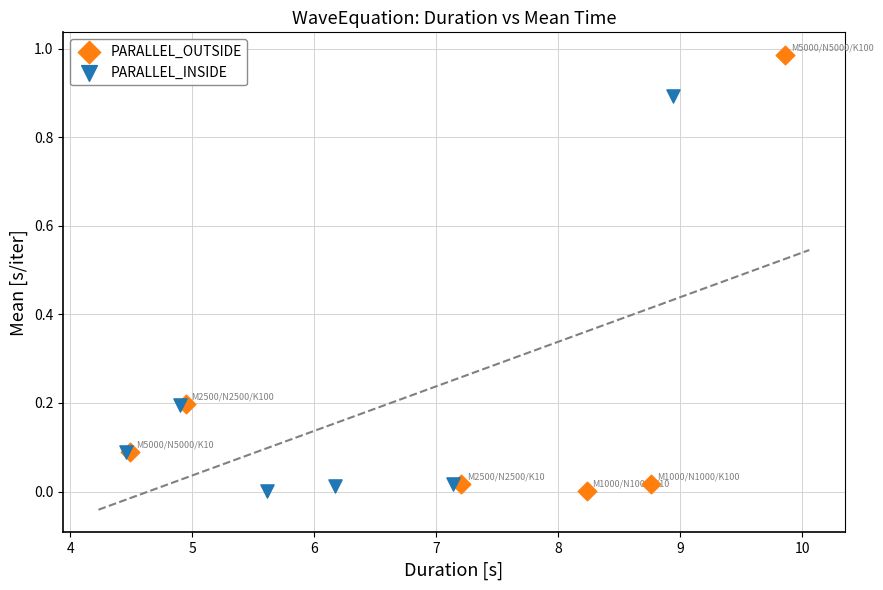

Which series reaches the maximum Y coordinate?

PARALLEL_OUTSIDE